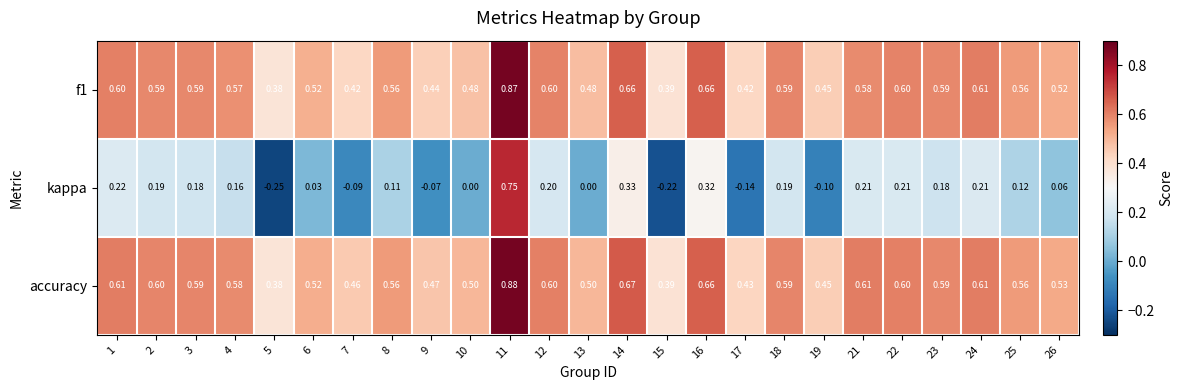

Which series has the largest range (max minus min)?

kappa